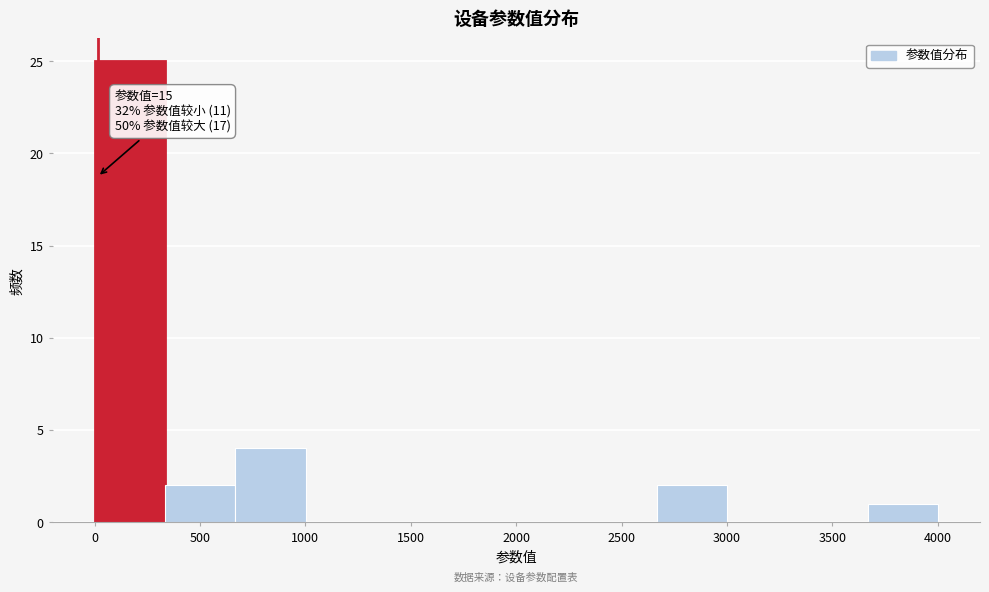

Over which range of the x-axis is the bar tallest?

0 to 350